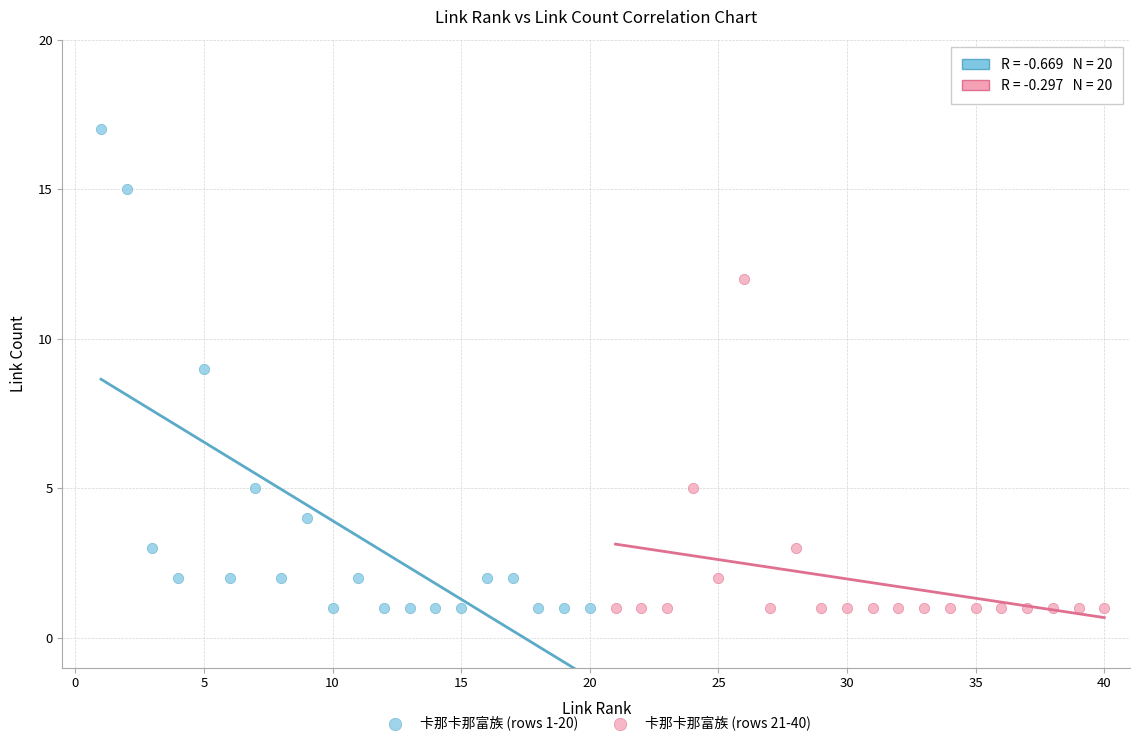

Which series has the widest spread of Y values?

卡那卡那富族 (rows 1-20)